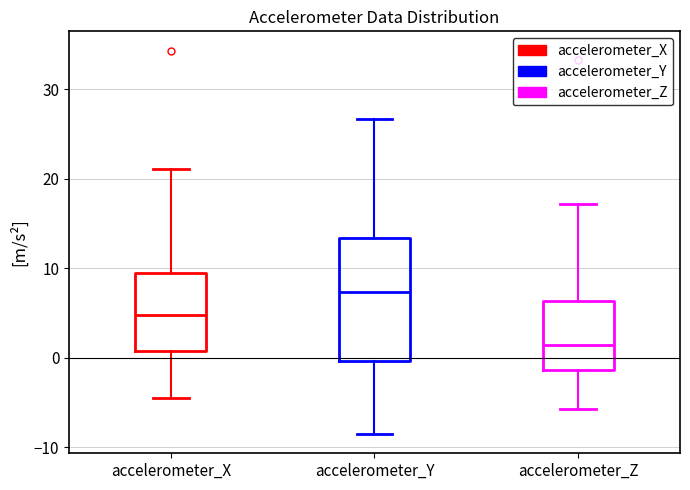

Where does the upper whisker of the box for accelerometer_Y end on the y-axis? The values are not printed on the chart, so give them approximately, as read against the axis.

27